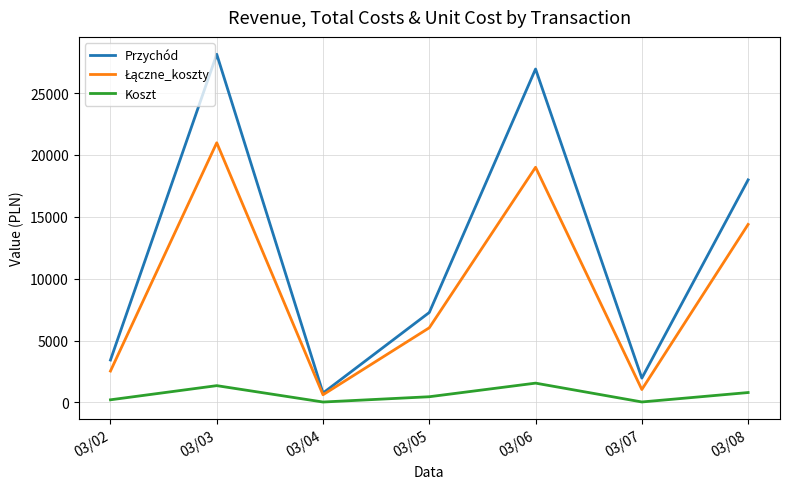

The value of Przychód at 03/05 is 3563.1. True or false?

False